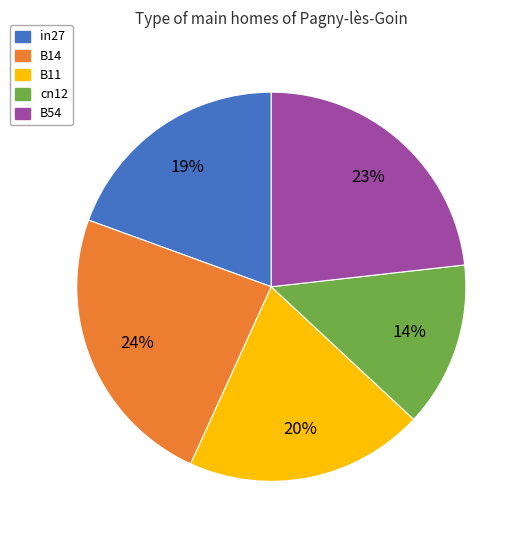

How many slices are in this pie chart?

5